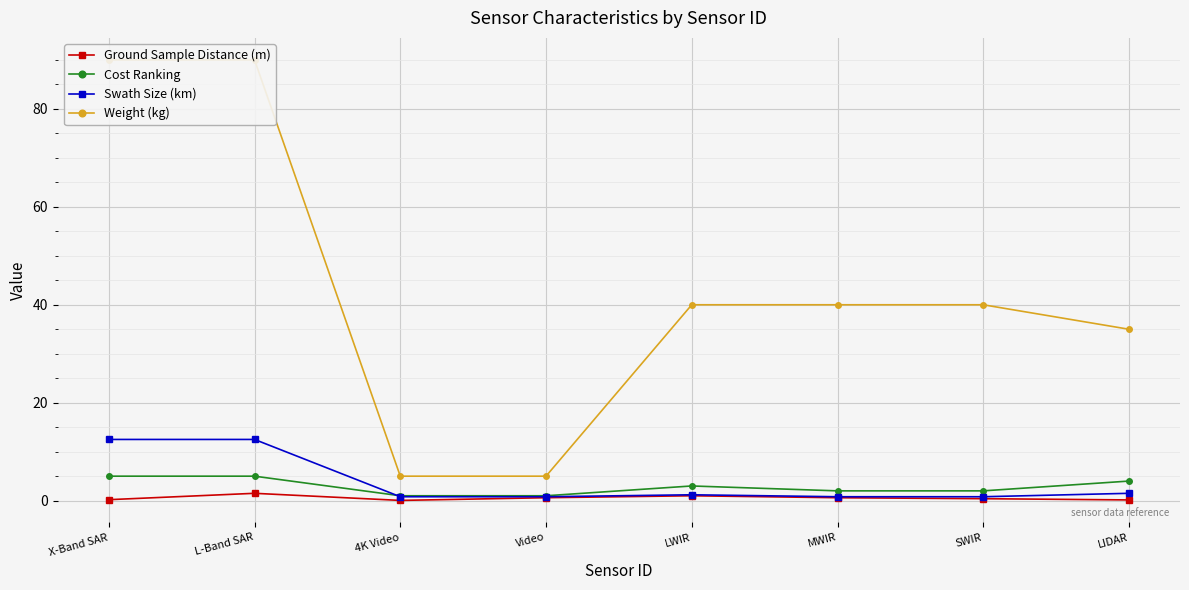

True or false: Swath Size (km) and Weight (kg) cross at least once.

False